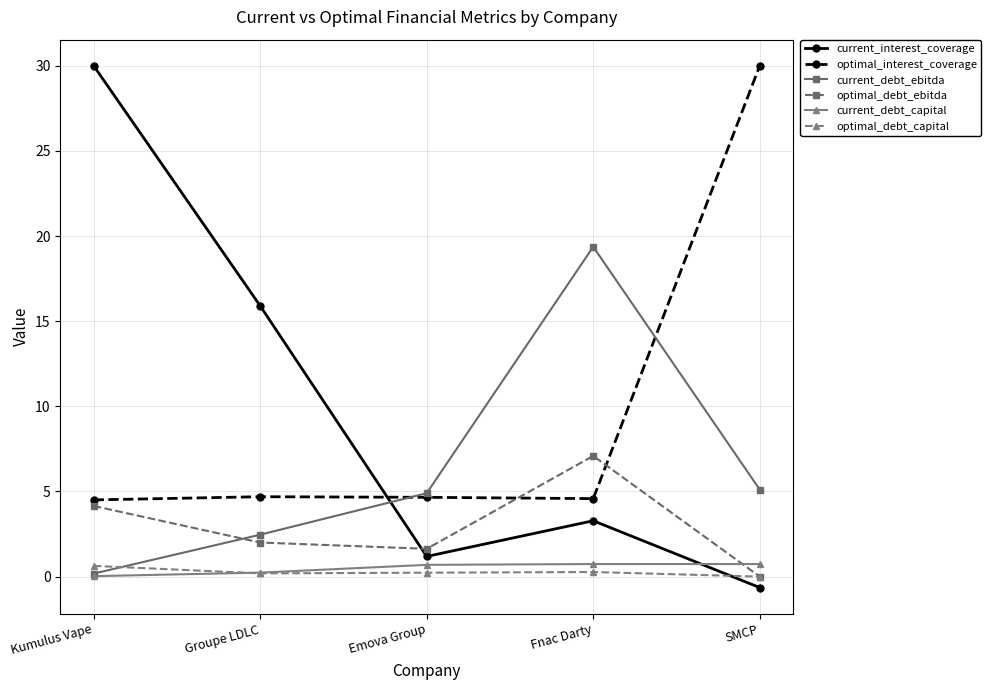

Which series has the widest spread of values?

current_interest_coverage